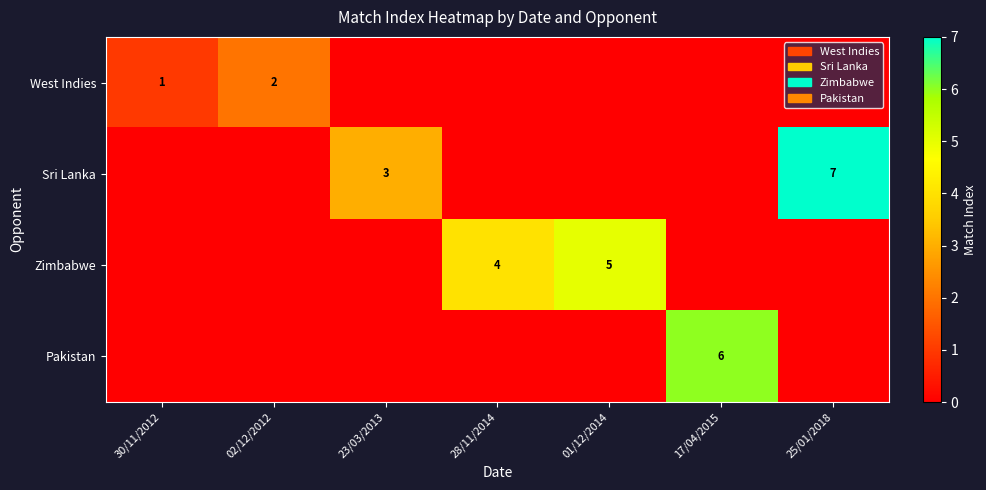

True or false: Sri Lanka has a value of 3 at 25/01/2018.

False